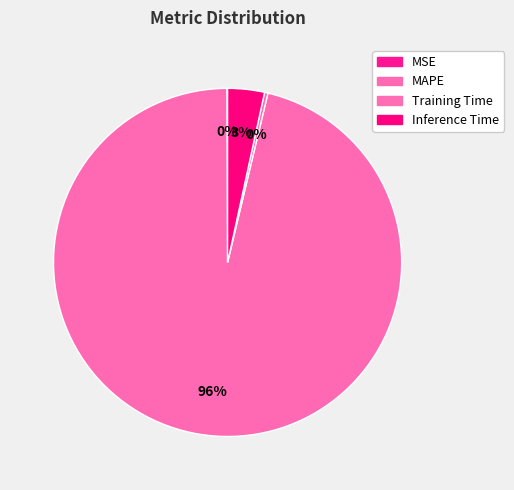

To the nearest percent, what is the average slice percentage?

25%